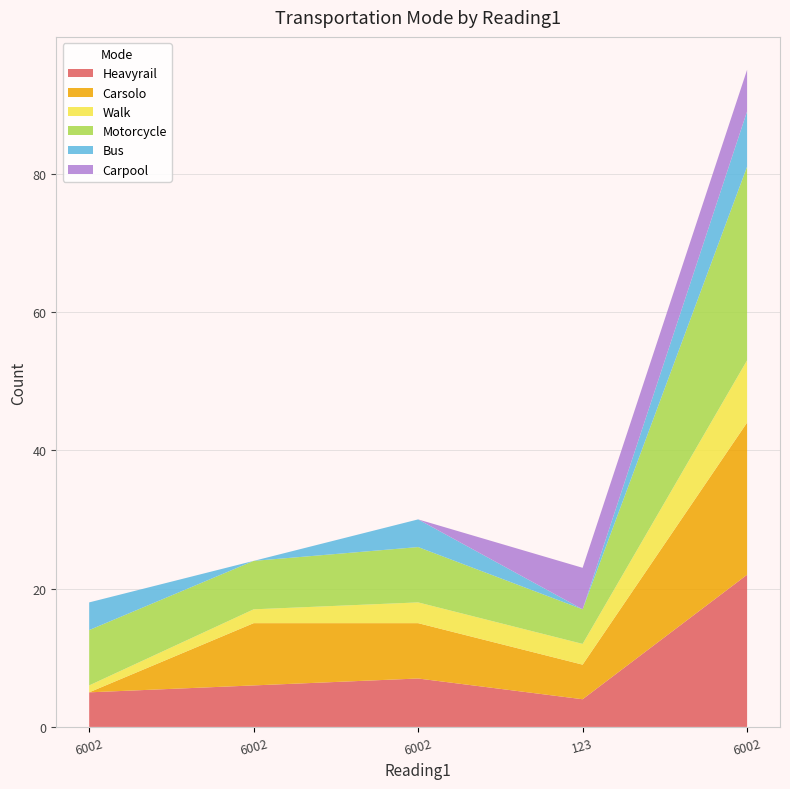

Reading left to right, extract all data points from this chart.

Heavyrail: 6002=5	6002=6	6002=7	123=4	6002=22
Carsolo: 6002=0	6002=9	6002=8	123=5	6002=22
Walk: 6002=1	6002=2	6002=3	123=3	6002=9
Motorcycle: 6002=8	6002=7	6002=8	123=5	6002=28
Bus: 6002=4	6002=0	6002=4	123=0	6002=8
Carpool: 6002=0	6002=0	6002=0	123=6	6002=6